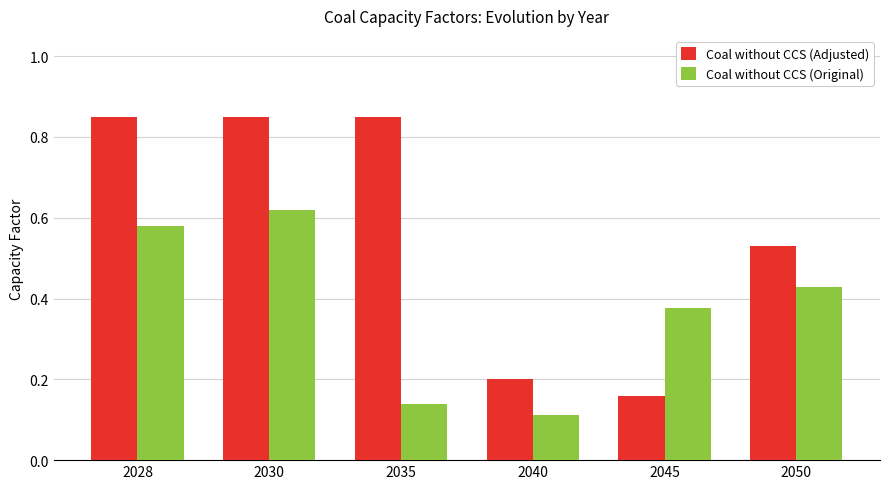

Rank the series at 2035 from highest to lowest value.

Coal without CCS (Adjusted), Coal without CCS (Original)